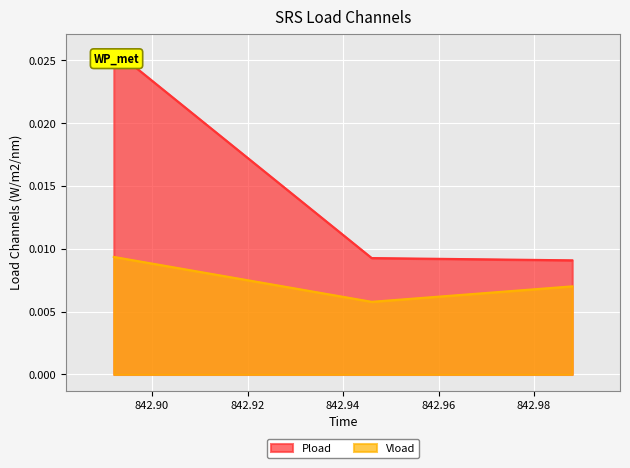

Which series has the largest total across all categories?

Pload